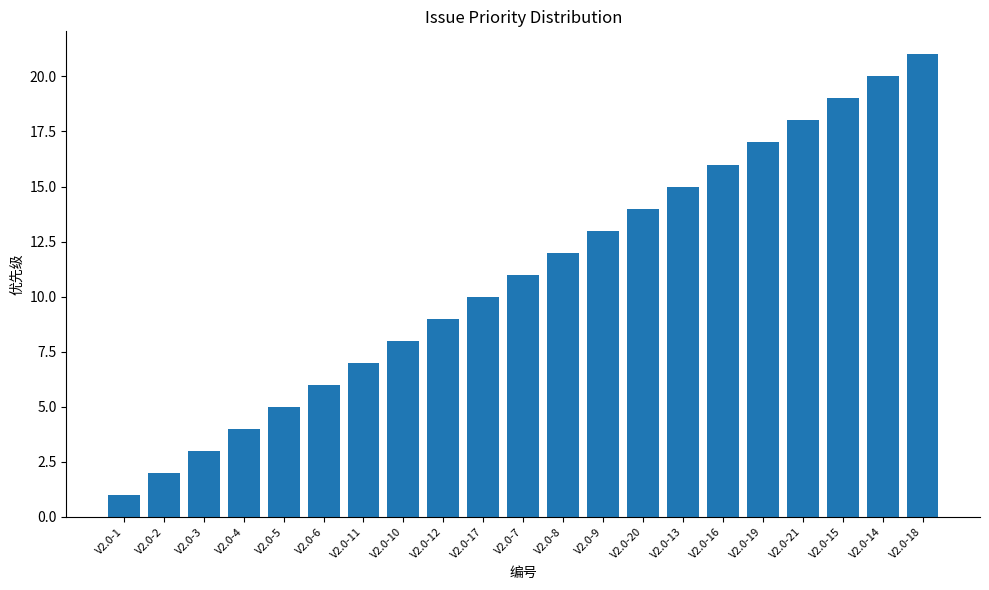

List the labels in order of value, smallest first.

V2.0-1, V2.0-2, V2.0-3, V2.0-4, V2.0-5, V2.0-6, V2.0-11, V2.0-10, V2.0-12, V2.0-17, V2.0-7, V2.0-8, V2.0-9, V2.0-20, V2.0-13, V2.0-16, V2.0-19, V2.0-21, V2.0-15, V2.0-14, V2.0-18